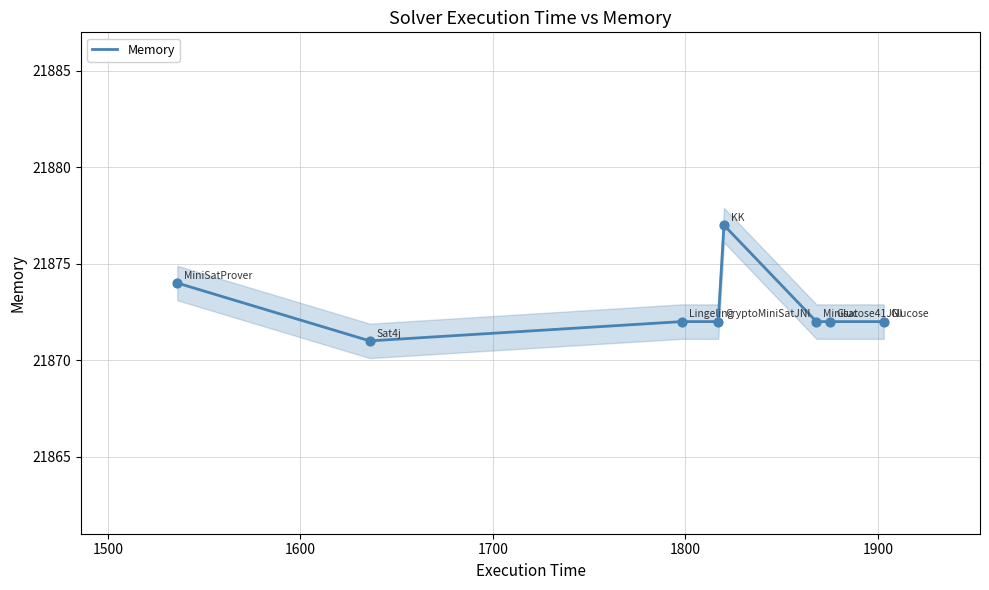

What is the minimum value for Memory?

21871